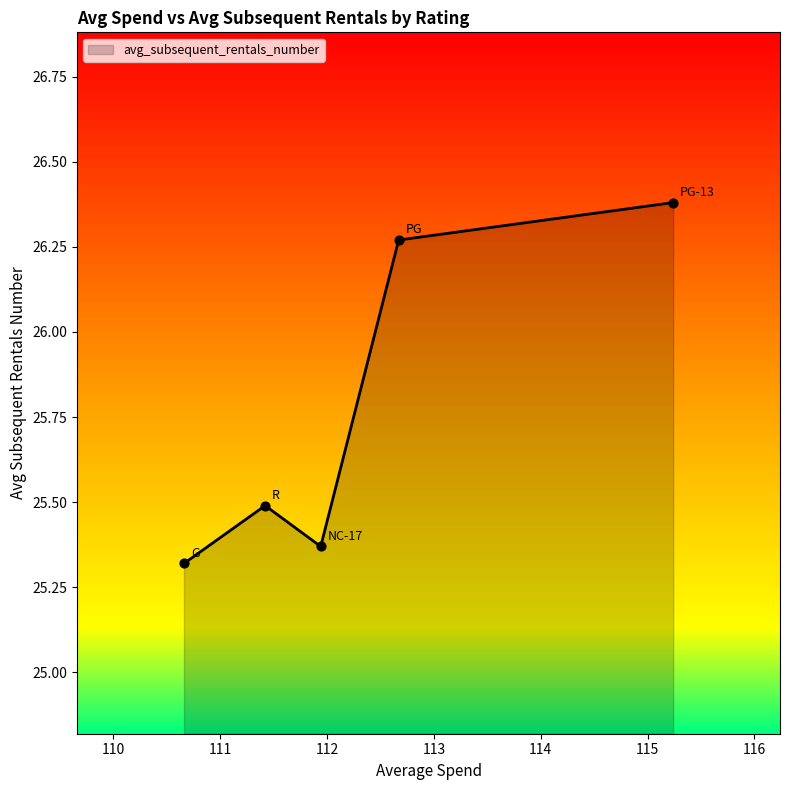

What is the average value?

25.8